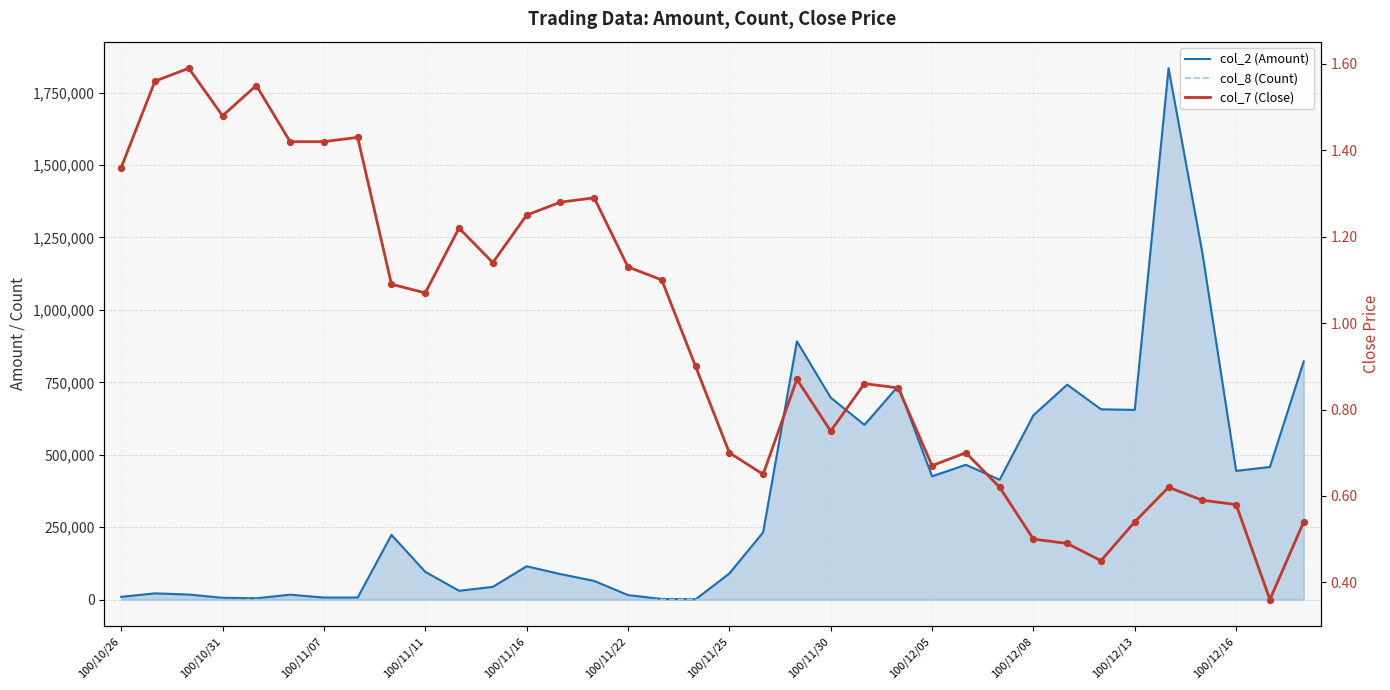

Which series contains the lowest Y value?

col_7 (Close)